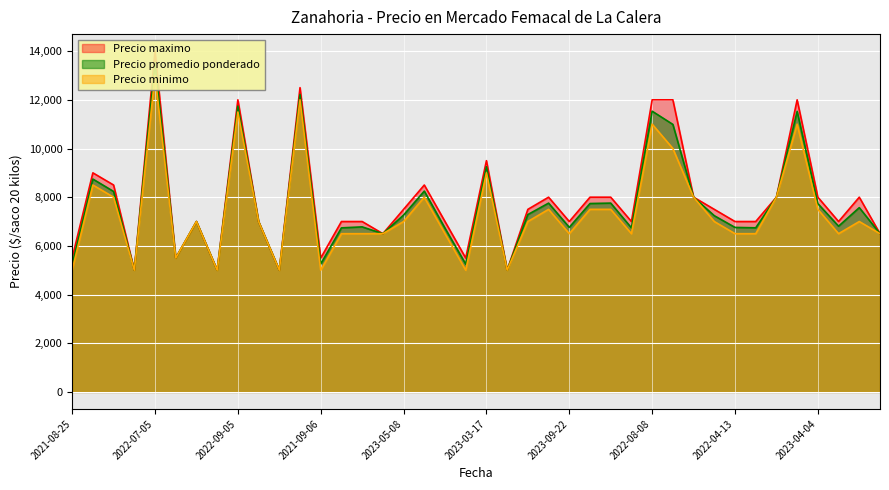

Reading left to right, list all the values displayed in this chart.

Precio promedio ponderado: 5242	8744	8235	5000	13531	5500	7000	5000	11742	7000	5000	12221	5257	6740	6780	6500	7265	8250	6725	5250	9250	5000	7286	7756	6761	7740	7757	6739	11533	10990	8000	7239	6758	6742	8000	11526	7735	6808	7571	6500
Precio maximo: 5500	9000	8500	5000	14000	5500	7000	5000	12000	7000	5000	12500	5500	7000	7000	6500	7500	8500	7000	5500	9500	5000	7500	8000	7000	8000	8000	7000	12000	12000	8000	7500	7000	7000	8000	12000	8000	7000	8000	6500
Precio minimo: 5000	8500	8000	5000	13000	5500	7000	5000	11500	7000	5000	12000	5000	6500	6500	6500	7000	8000	6500	5000	9000	5000	7000	7500	6500	7500	7500	6500	11000	10000	8000	7000	6500	6500	8000	11000	7500	6500	7000	6500